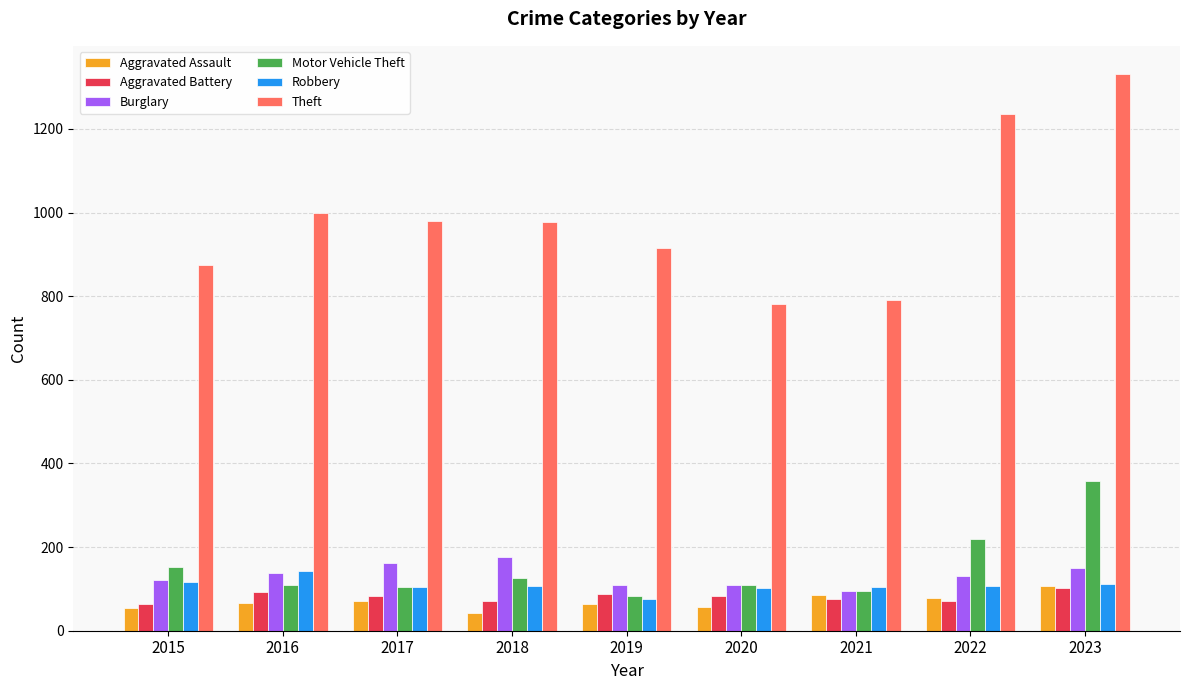

Which label corresponds to the largest value in the chart?

2023